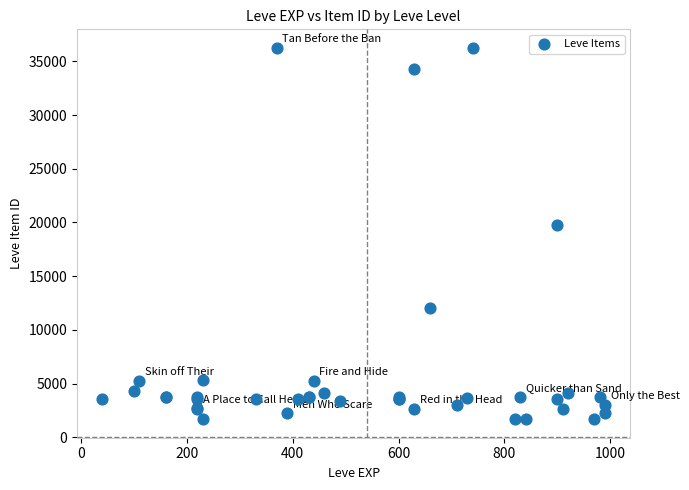

What Y value in the scatter plot is closest to 18967?

19744